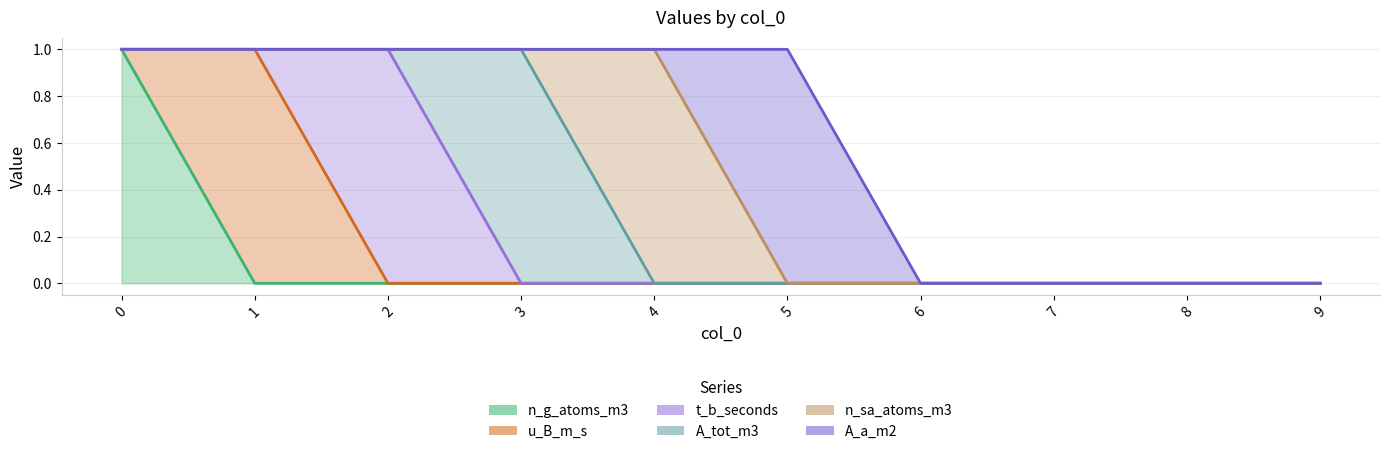

How many positive values does the n_sa_atoms_m3 series have?

1